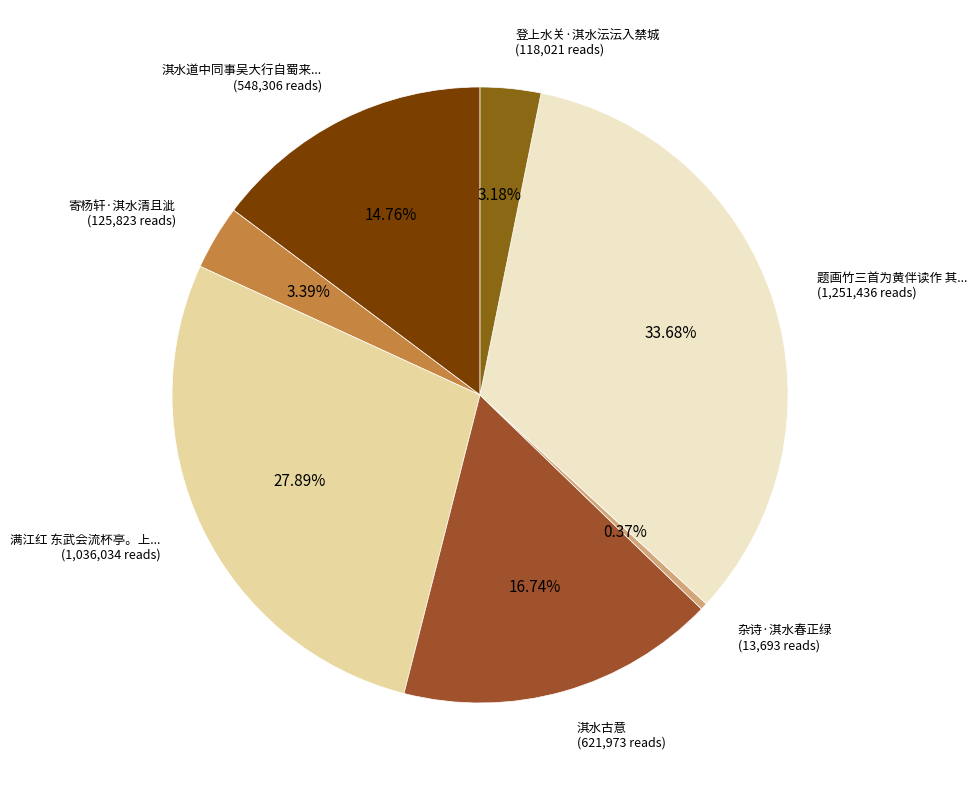

How many slices are in this pie chart?

7